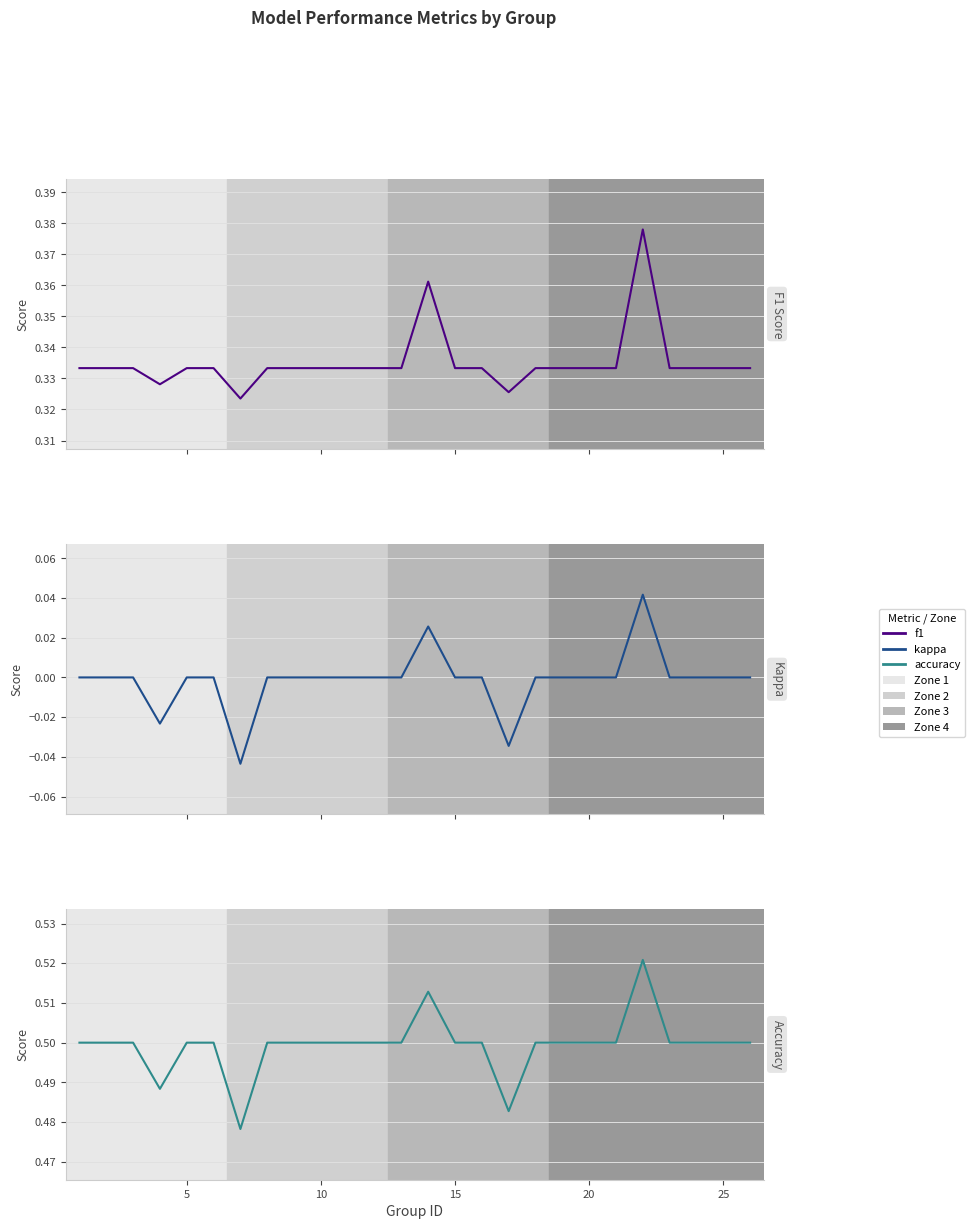

Reading right to left, extract all data points from this chart.

f1: 0.3	0.3	0.3	0.3	0.4	0.3	0.3	0.3	0.3	0.3	0.3	0.4	0.3	0.3	0.3	0.3	0.3	0.3	0.3	0.3	0.3	0.3	0.3	0.3	0.3
kappa: 0.0	0.0	0.0	0.0	0.0	0.0	0.0	0.0	-0.0	0.0	0.0	0.0	0.0	0.0	0.0	0.0	0.0	0.0	-0.0	0.0	0.0	-0.0	0.0	0.0	0.0
accuracy: 0.5	0.5	0.5	0.5	0.5	0.5	0.5	0.5	0.5	0.5	0.5	0.5	0.5	0.5	0.5	0.5	0.5	0.5	0.5	0.5	0.5	0.5	0.5	0.5	0.5